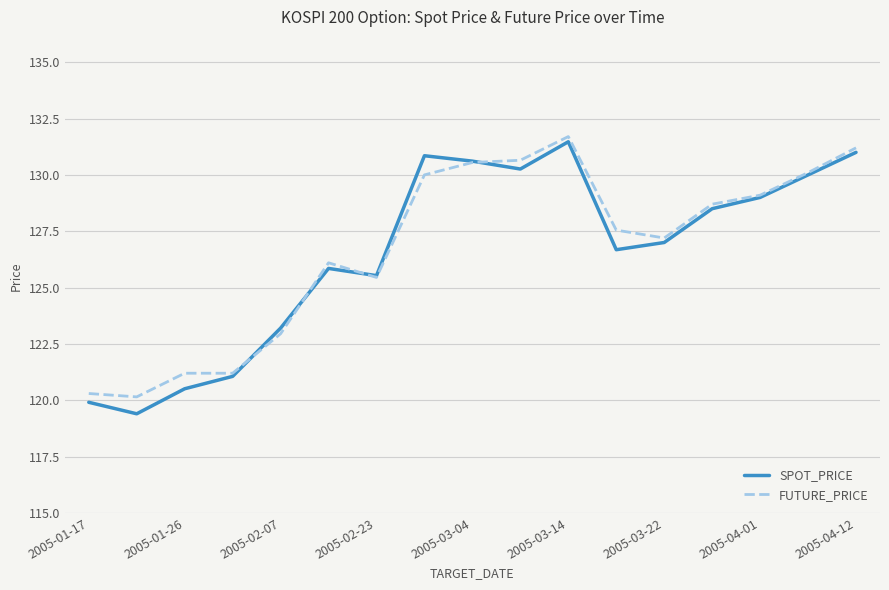

Which series has the largest range (max minus min)?

SPOT_PRICE